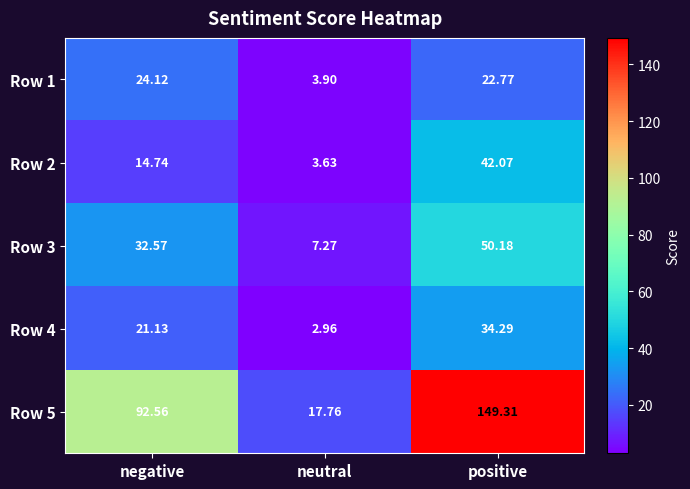

How many data points in Row 3 are less than 32?

1